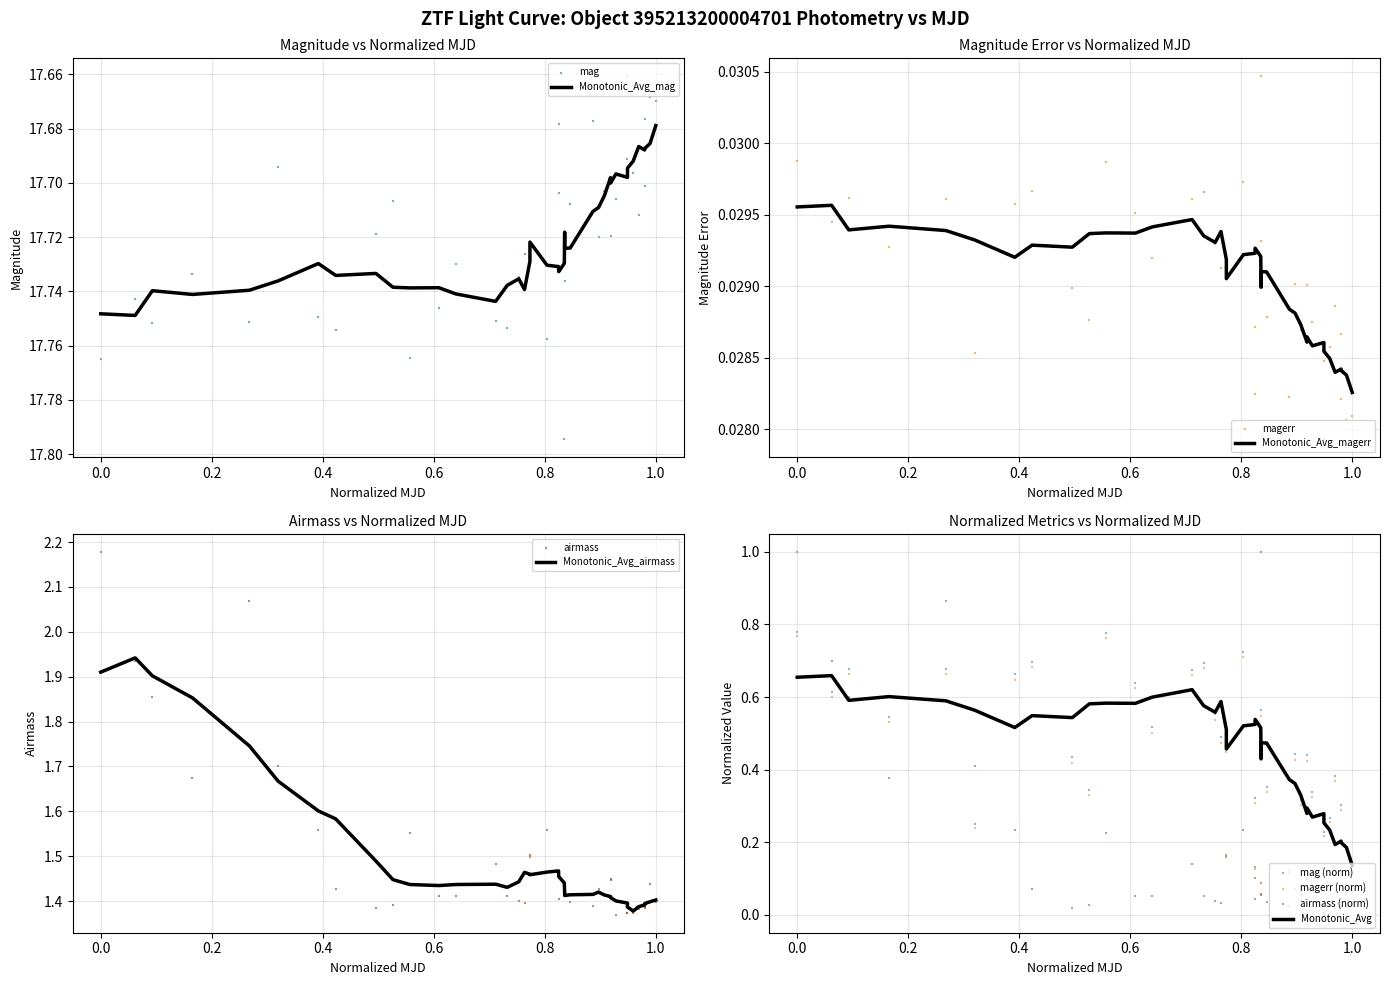

Which series has the widest spread of Y values?

airmass